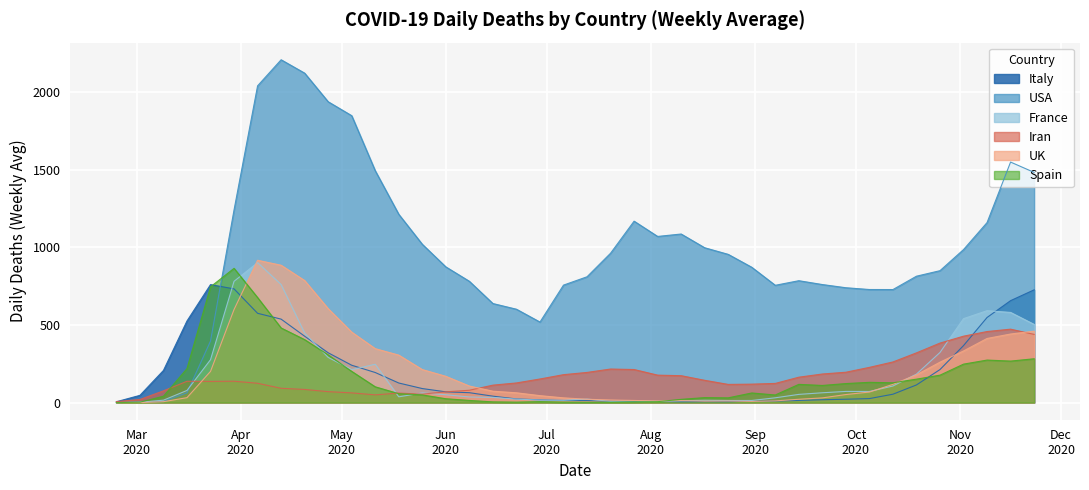

Reading left to right, what are all the values shown in this chart?

Italy: 5.4	46.6	207.0	525.4	759.6	732.0	574.9	537.3	427.3	320.7	240.4	193.6	126.0	90.3	69.1	63.7	41.3	23.6	17.6	13.3	13.0	8.9	6.7	7.3	5.3	5.9	5.7	9.1	9.9	13.9	18.3	21.6	25.7	53.9	113.6	212.6	366.9	547.9	656.3	725.9
USA: 0.1	3.0	7.1	63.0	396.1	1240.7	2039.3	2207.1	2121.0	1936.9	1847.1	1492.7	1212.1	1019.1	873.7	780.9	637.7	601.1	518.4	756.3	810.0	961.6	1168.0	1069.7	1085.3	996.9	954.3	871.3	755.1	784.7	760.0	739.4	728.0	727.7	813.7	849.3	985.1	1159.0	1548.4	1482.0
France: 0.1	2.4	15.4	78.1	276.0	780.9	901.1	760.0	447.7	291.0	212.1	246.7	37.0	62.1	50.4	36.0	33.3	22.1	16.0	14.9	22.6	8.0	10.3	7.7	12.0	14.7	13.3	13.6	30.7	52.7	63.1	71.9	71.4	106.7	183.4	322.6	540.4	591.7	580.4	503.4
Iran: 6.6	20.0	75.7	137.3	136.4	137.6	124.4	92.0	84.6	70.4	62.4	49.7	61.3	54.3	69.1	79.4	112.3	126.4	151.9	179.7	194.1	216.0	212.9	176.7	173.1	143.4	117.0	118.7	123.4	163.4	184.0	195.4	226.7	261.6	320.1	383.1	427.6	457.4	472.7	439.0
UK: 0.0	0.3	5.7	31.7	200.7	599.3	916.3	884.3	785.7	604.7	453.7	347.3	305.6	212.6	169.1	106.6	73.3	63.0	44.7	30.4	21.4	16.6	13.7	10.1	12.6	9.0	10.0	7.4	11.0	21.3	30.1	51.7	67.9	117.3	178.6	260.1	332.4	412.9	441.4	459.9
Spain: 0.0	2.4	41.0	218.9	745.0	864.3	676.3	480.4	405.3	307.0	201.0	101.6	57.4	49.4	24.9	13.9	4.6	2.9	6.1	2.9	2.1	2.0	4.1	5.9	20.9	32.0	30.6	61.9	49.0	117.3	110.3	122.4	130.4	127.4	150.9	176.6	247.6	273.7	267.1	282.1